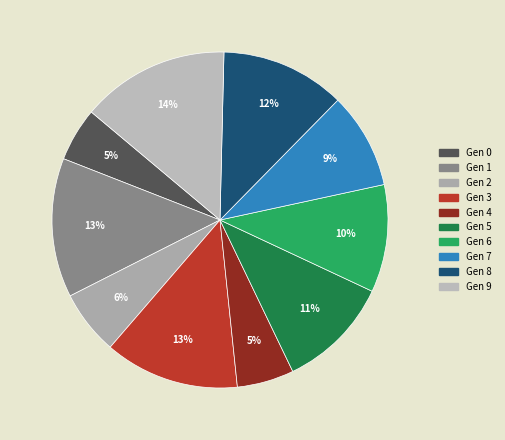

Does any single category account for the majority?

No